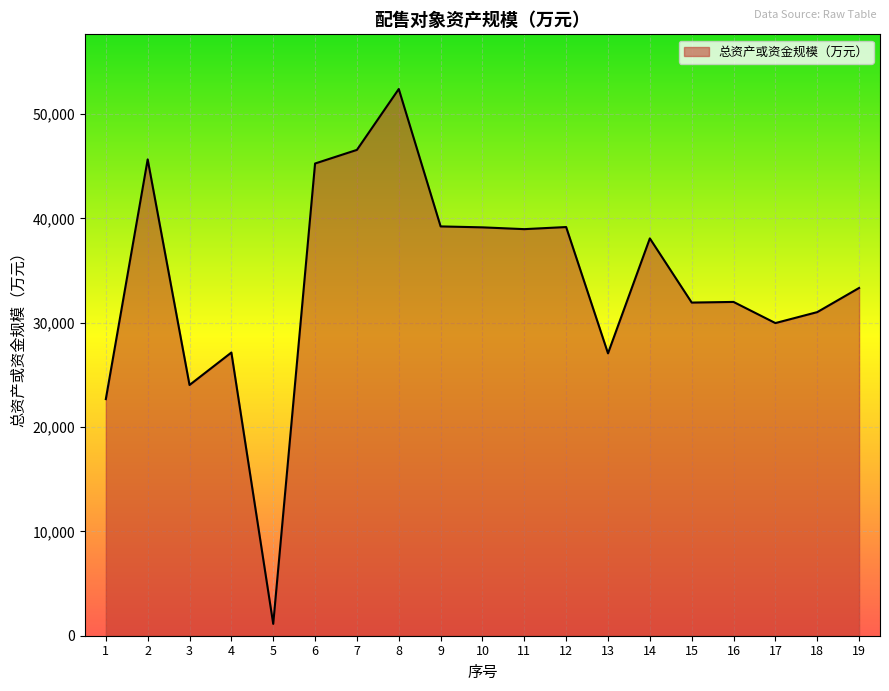

The chart shows a value of 24038 at 3. True or false?

True